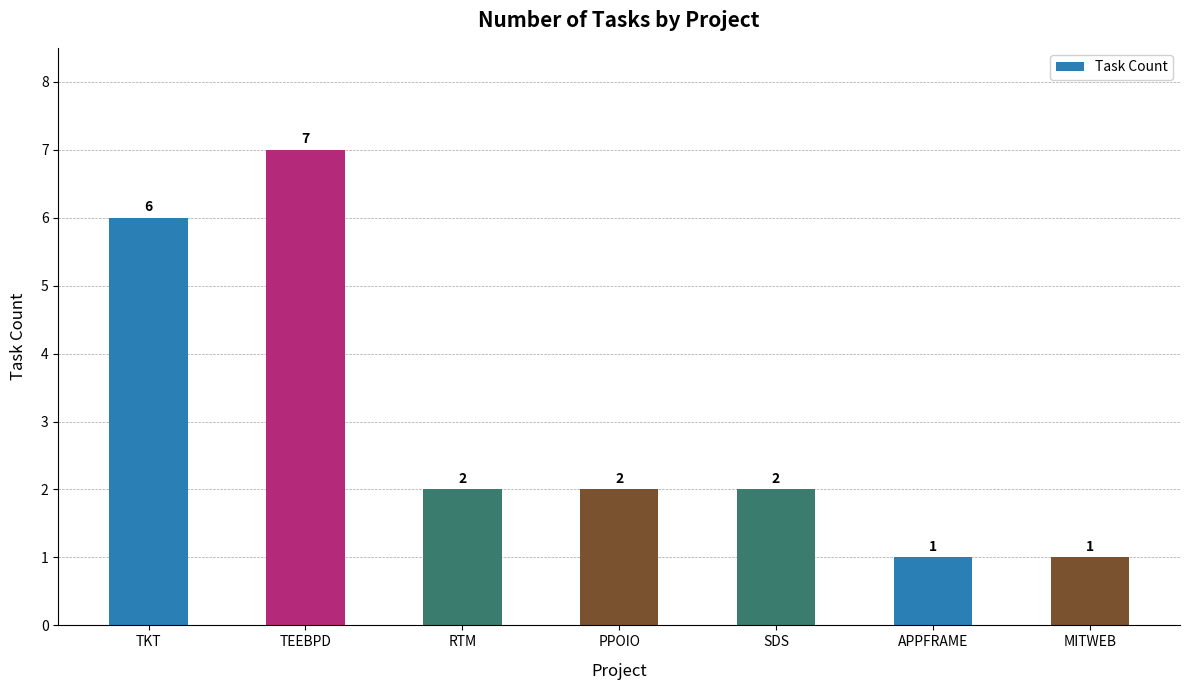

What is the minimum value shown in the chart?

1